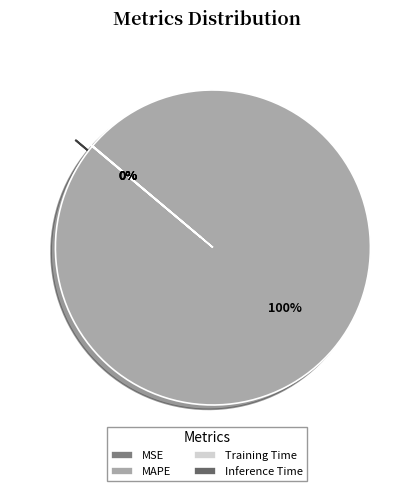

Count the number of slices in the pie.

4